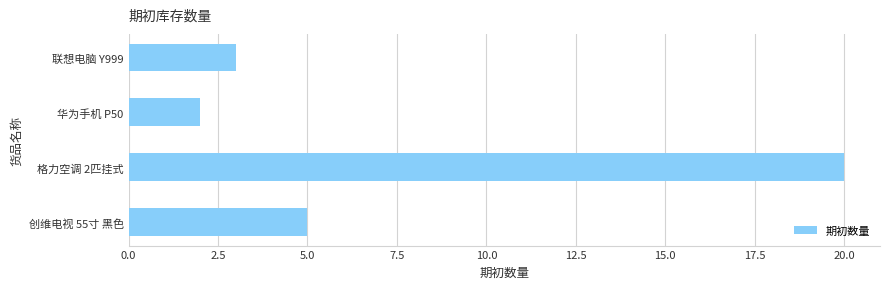

Rank the categories by value from highest to lowest.

格力空调 2匹挂式, 创维电视 55寸 黑色, 联想电脑 Y999, 华为手机 P50